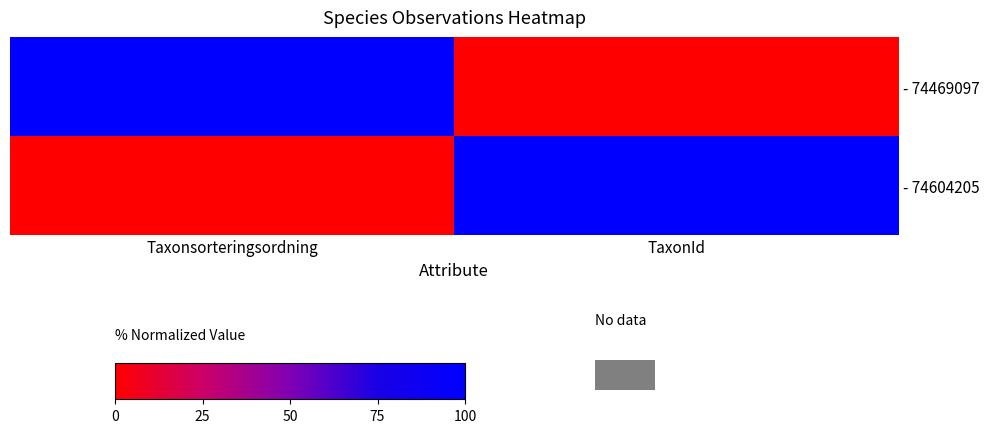

What is the difference between the - 74469097 values at TaxonId and Taxonsorteringsordning?

100